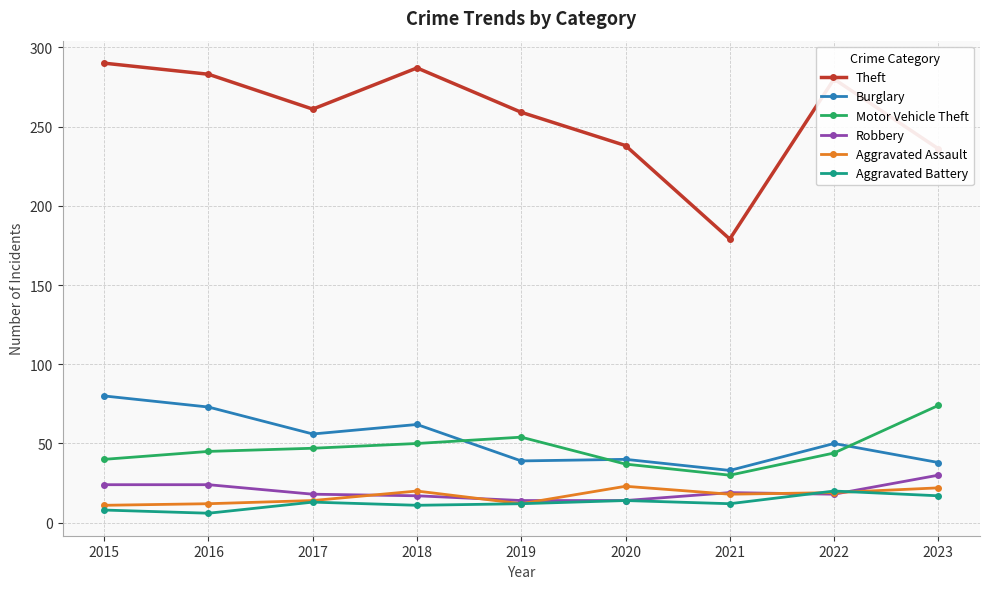

True or false: Aggravated Assault and Burglary intersect in this chart.

False